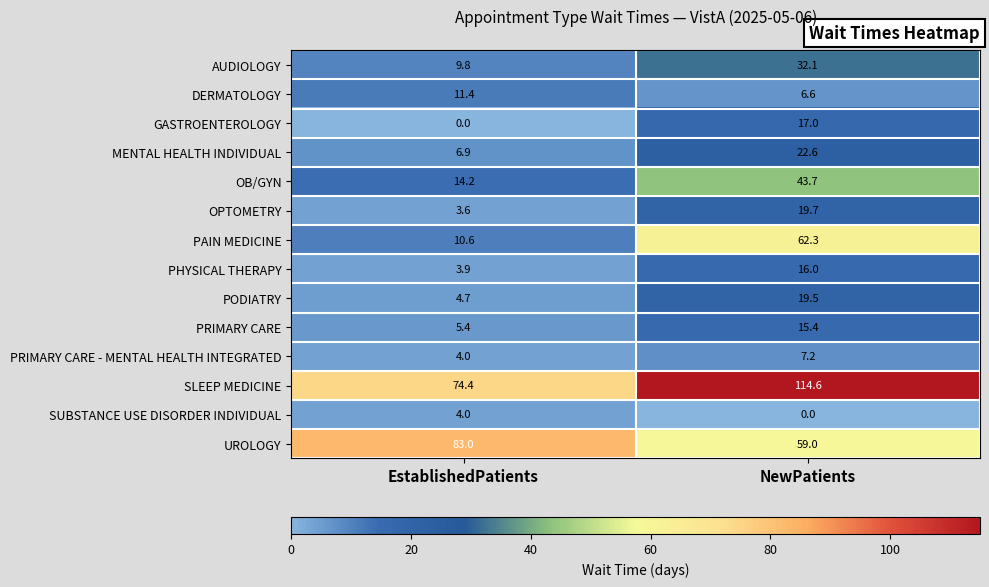

Which series has the largest total across all categories?

SLEEP MEDICINE